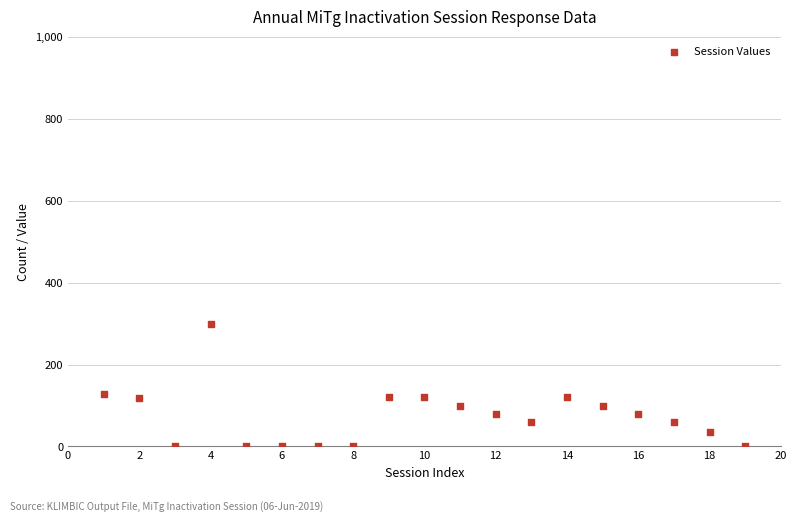

What is the range of X values (max minus min)?

18